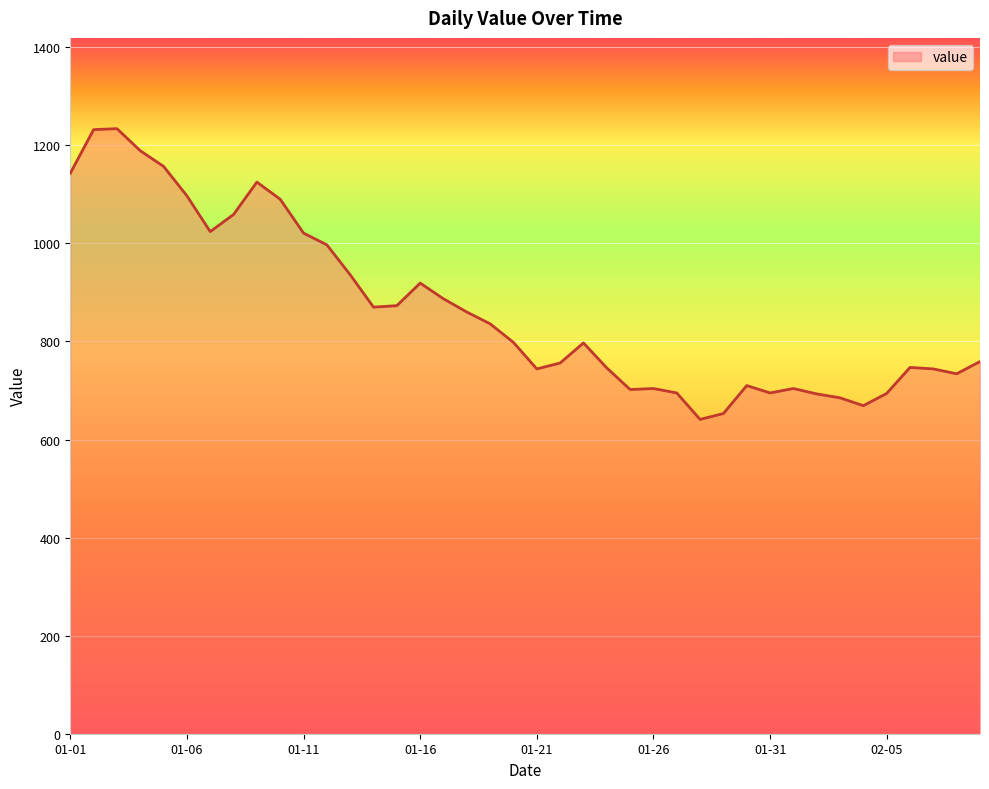

What is the minimum value shown in the chart?

641